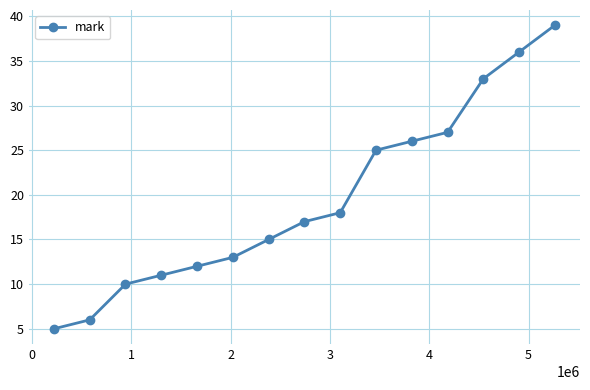

Does the chart have visible grid lines?

Yes